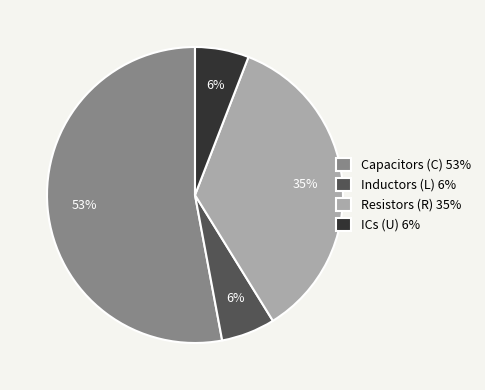

To the nearest percent, what is the difference between the largest and smallest slice percentages?

47%